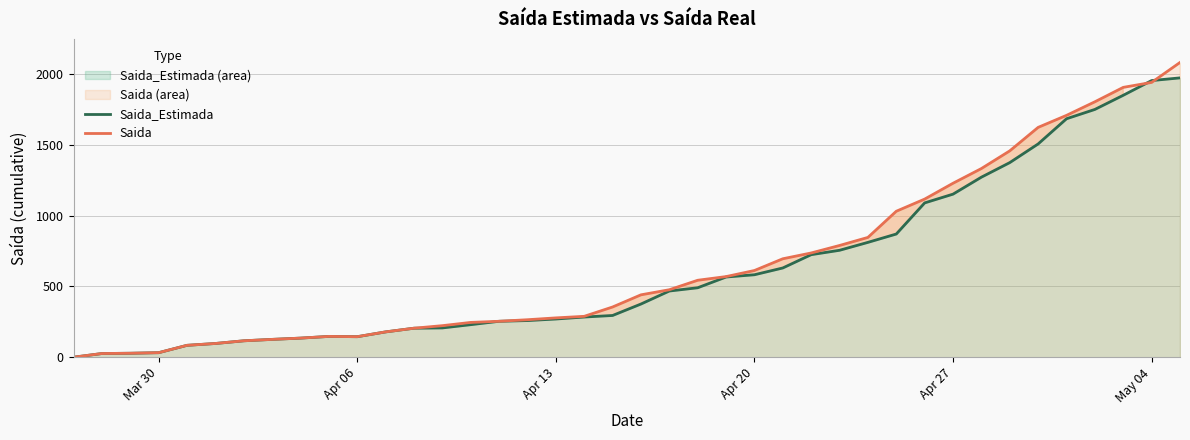

Which series has the widest spread of values?

Saida